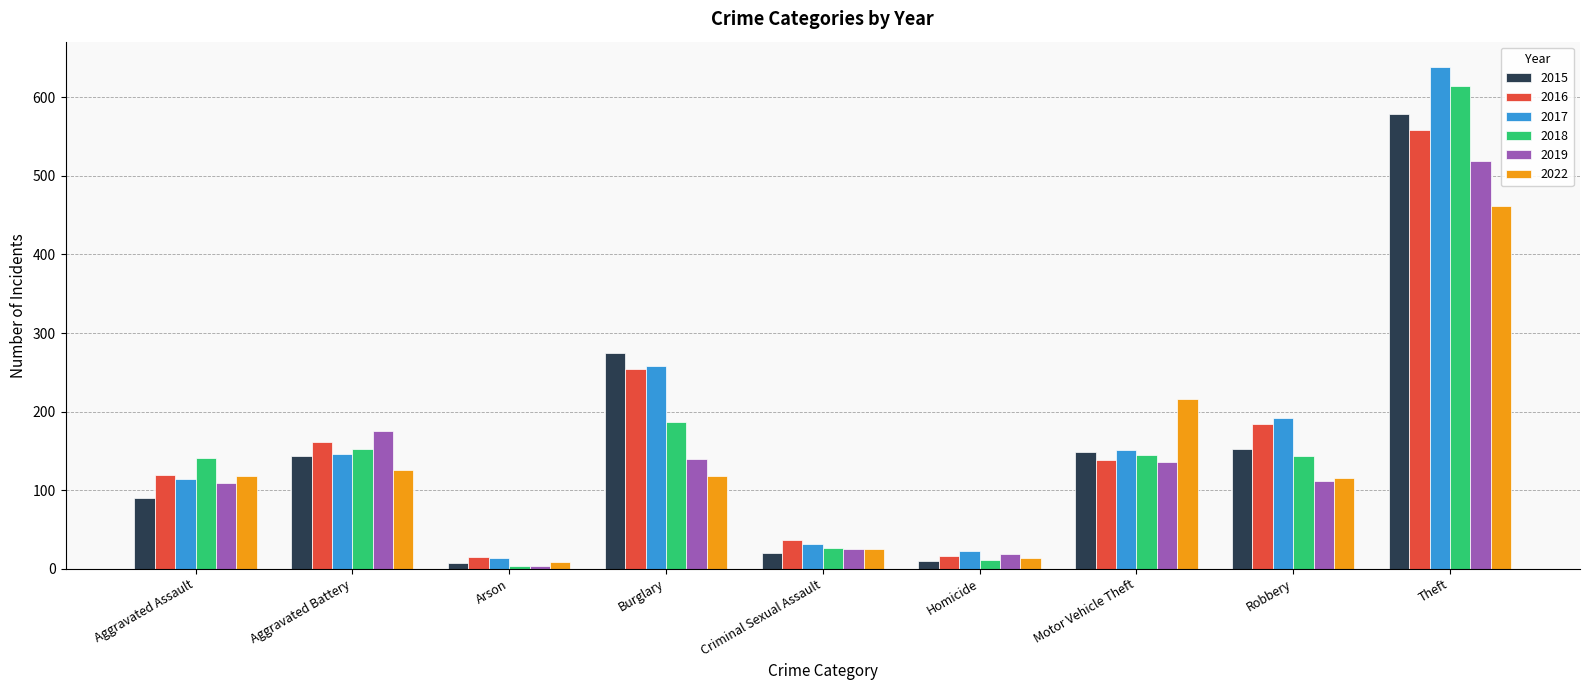

At which label is 2017 closest to 326?

Burglary